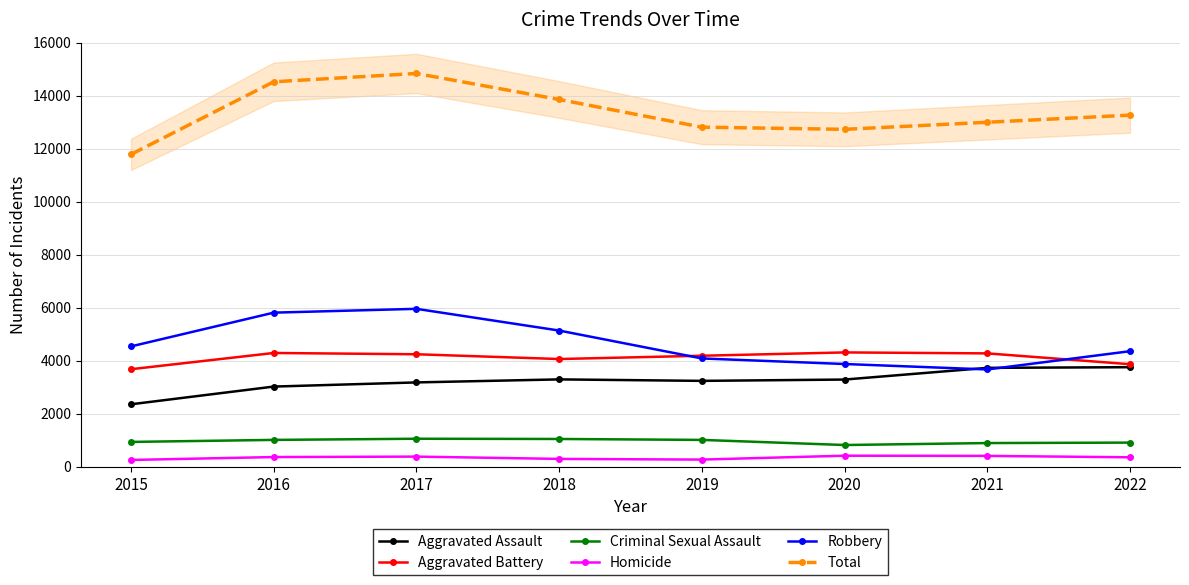

Which series has the largest total across all categories?

Total